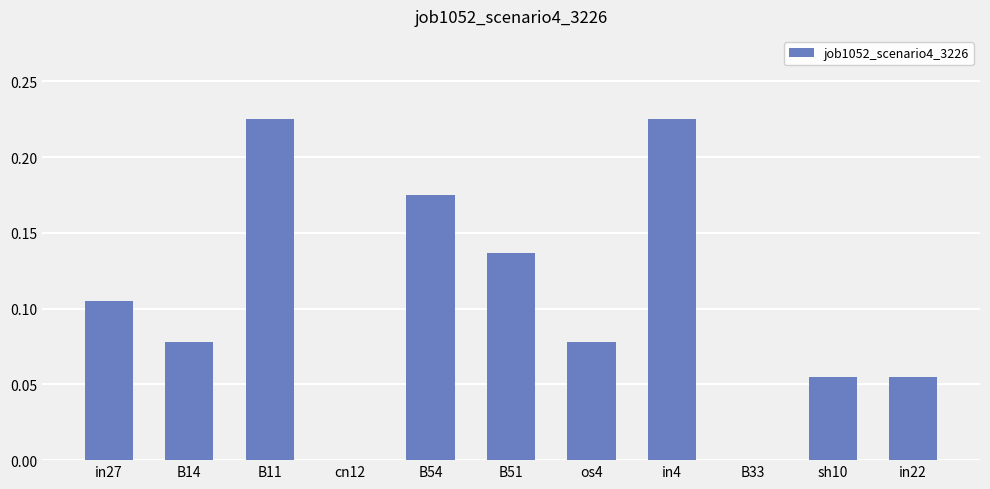

True or false: the data shows 0.0 at B33.

True